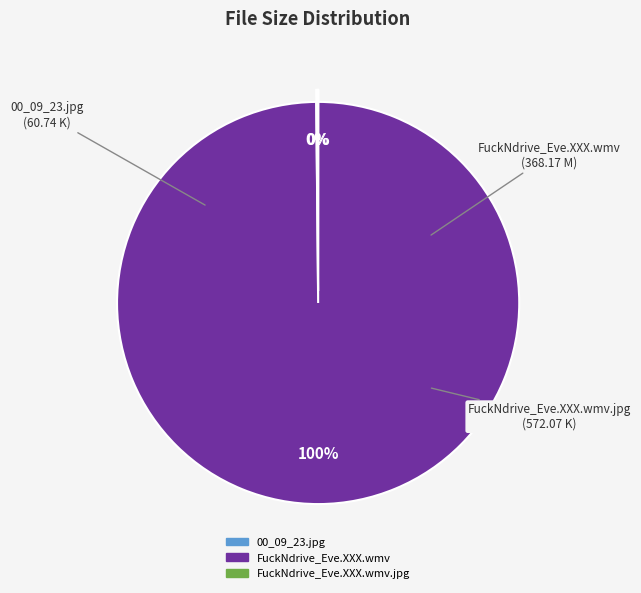

To the nearest percent, what is the difference between the largest and smallest slice percentages?

100%